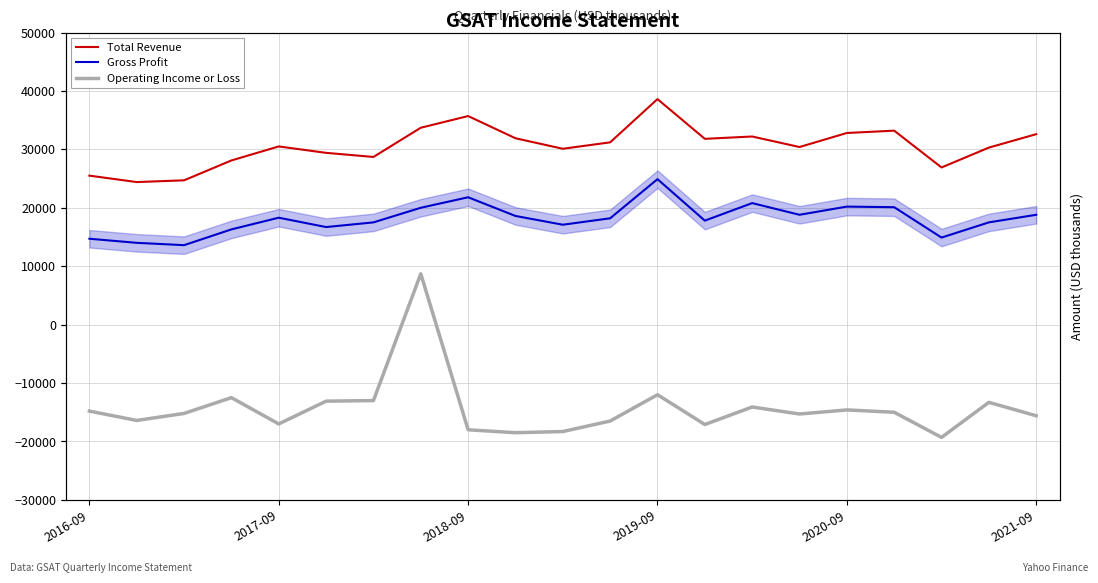

What is the sum of all Operating Income or Loss values?

-300900